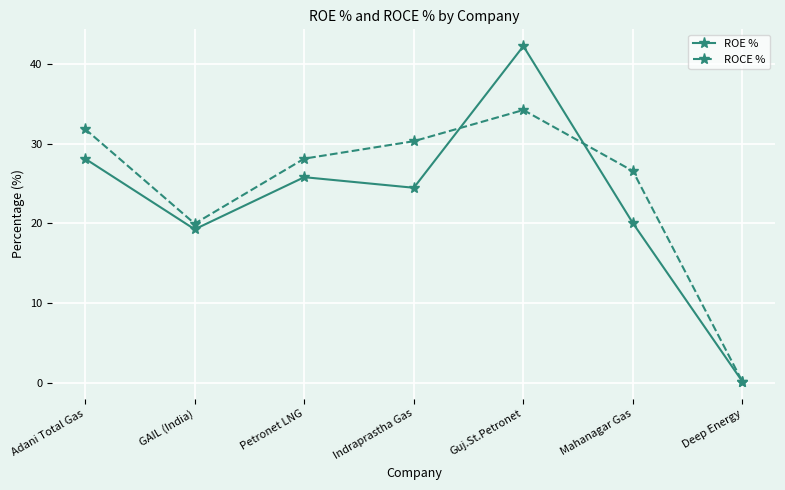

What is the minimum value for ROE %?

0.1